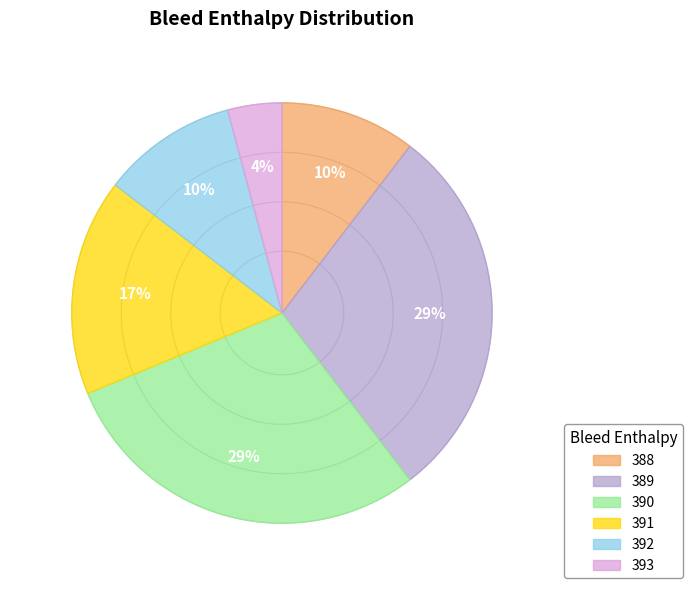

Is 388 the majority of the pie?

No